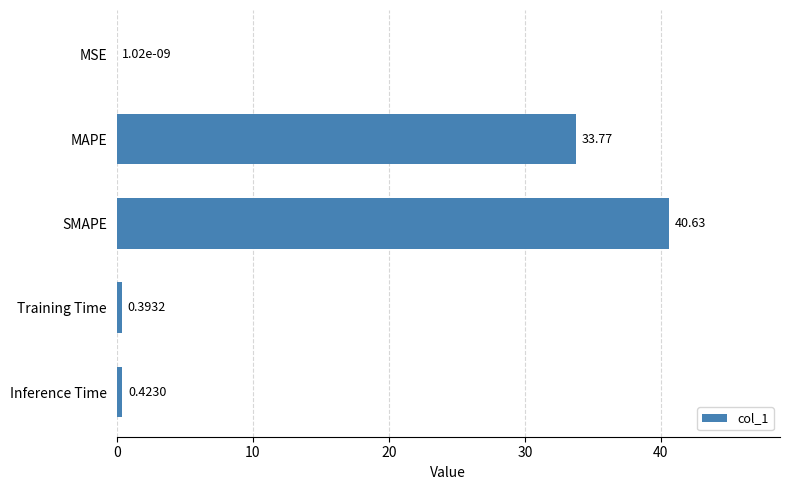

What is the greatest value displayed?

40.6